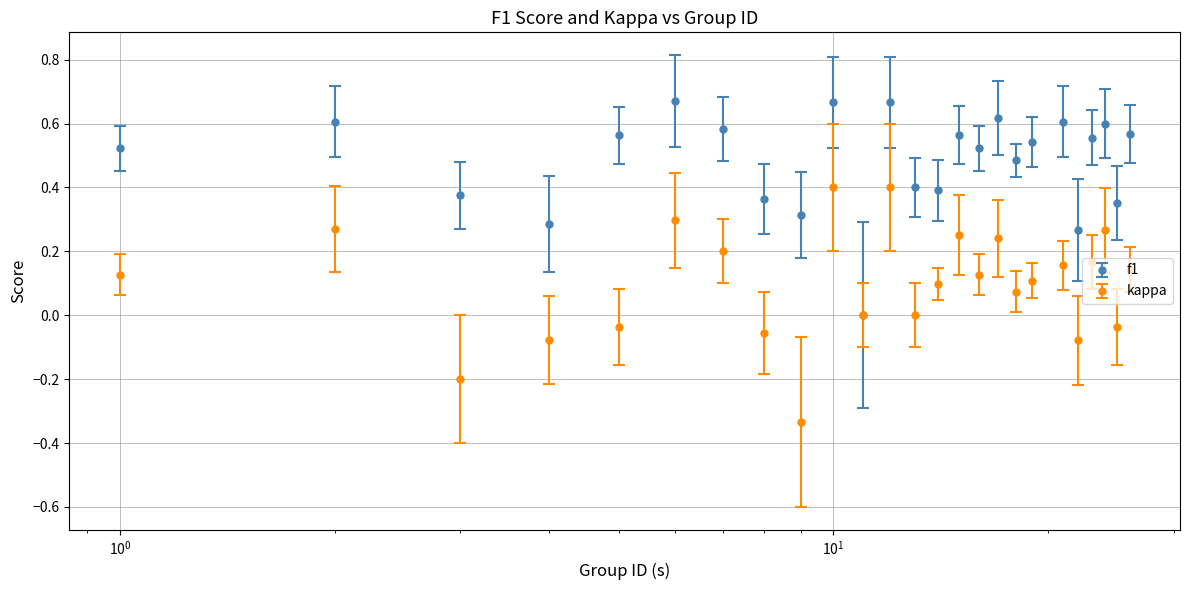

What are all the series names shown in the legend?

f1, kappa